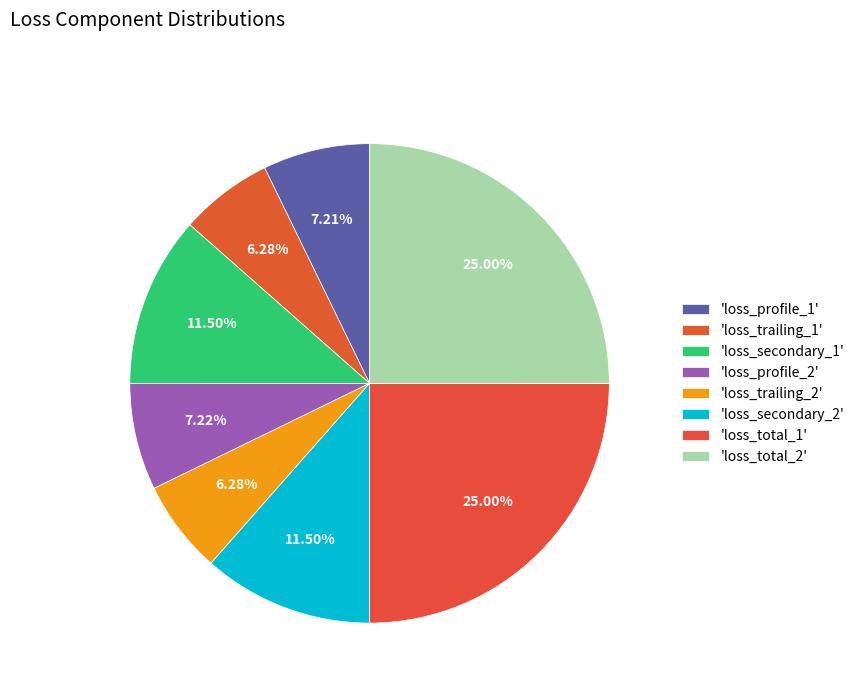

Count the number of slices in the pie.

8